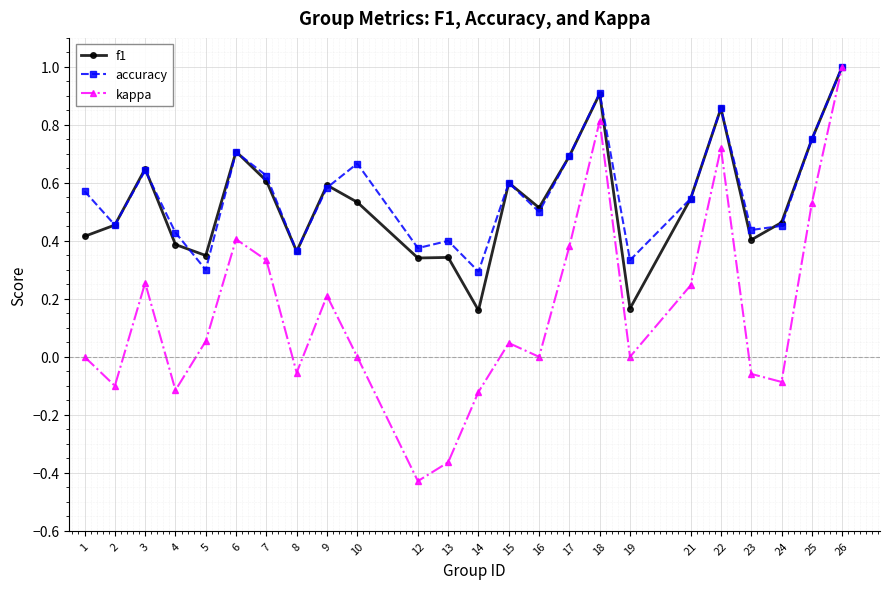

Which series has the largest range (max minus min)?

kappa